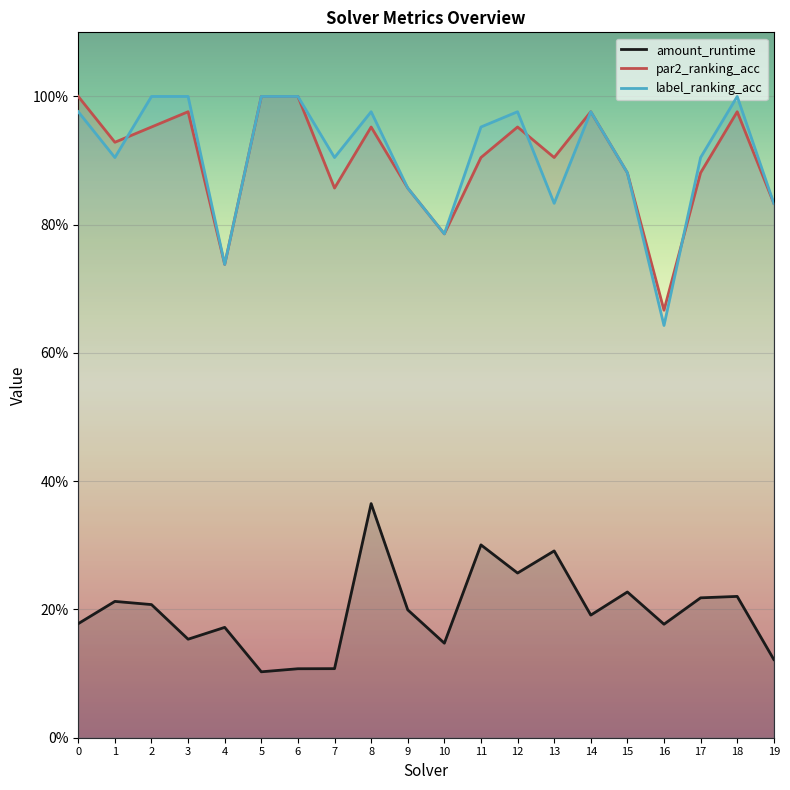

Count the number of categories in the chart.

20